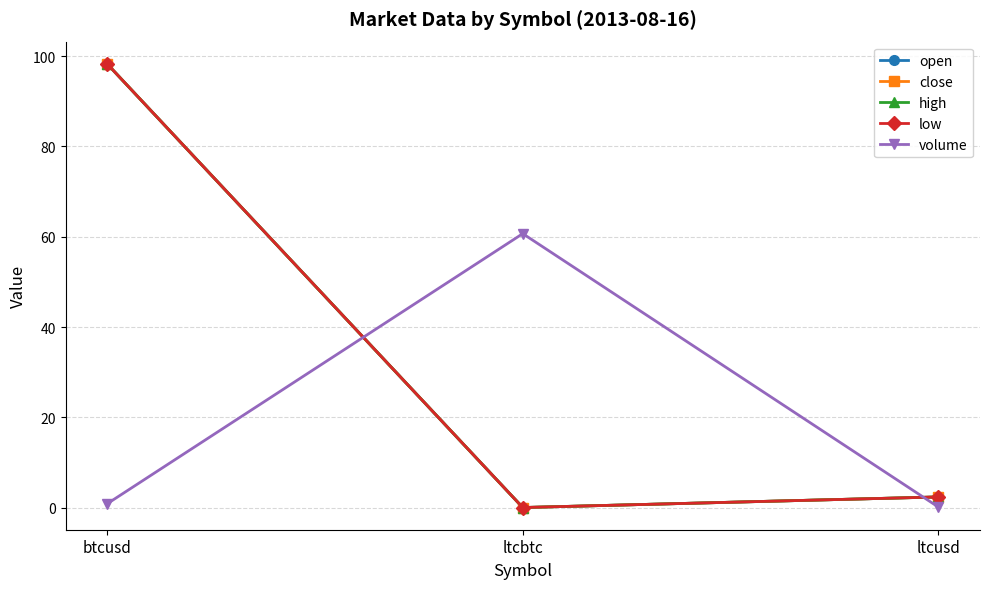

Does the chart have visible grid lines?

Yes